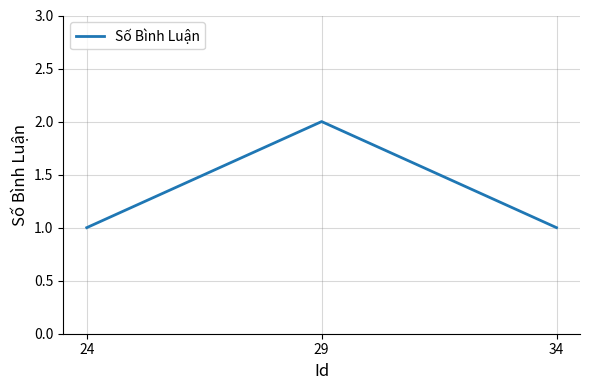

How many lines are shown in the chart?

1